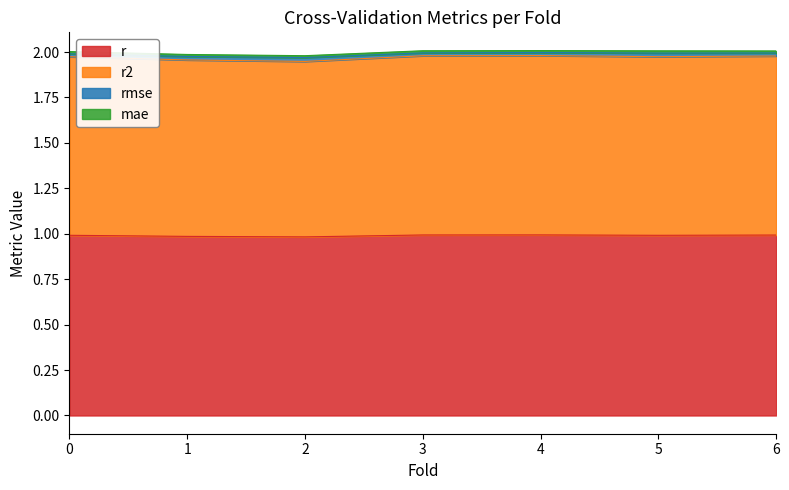

Does the chart display data point markers on the line(s)?

No